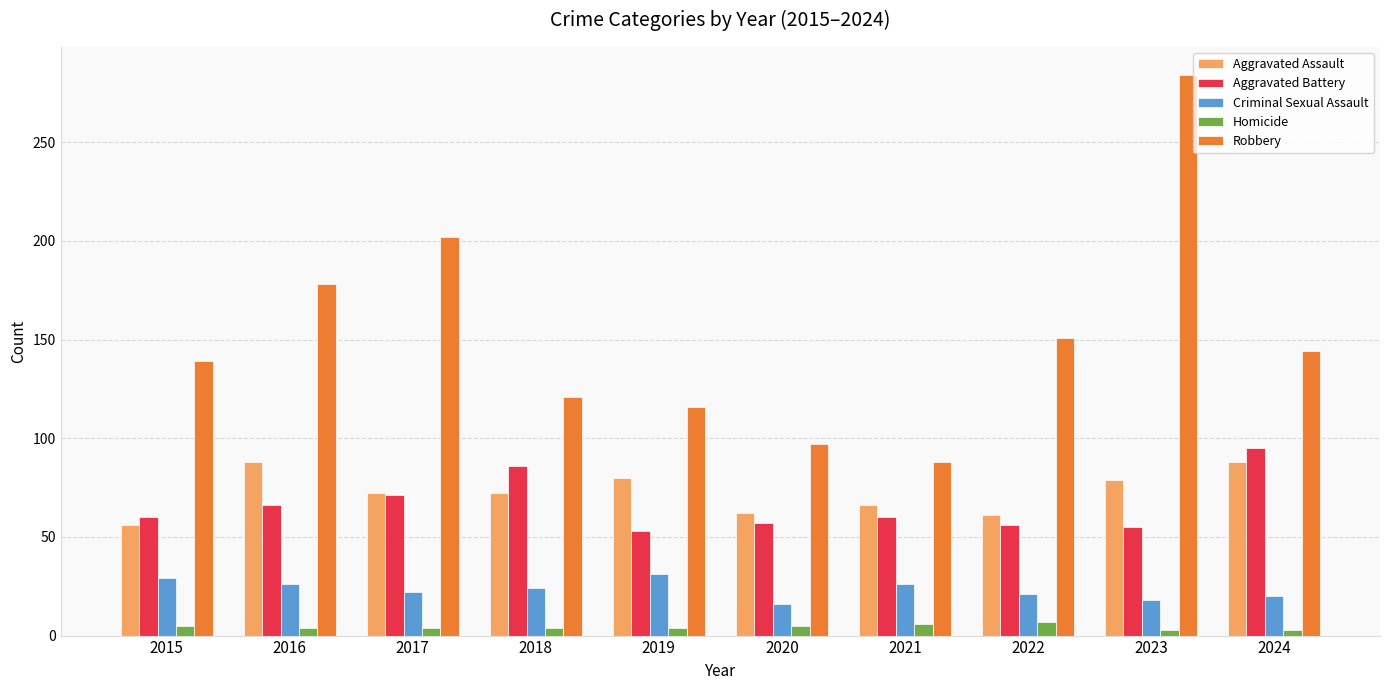

Which series changed the most between 2016 and 2018?

Robbery